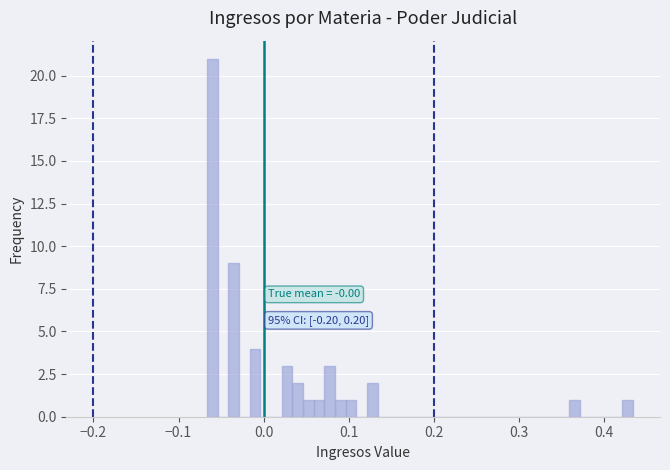

Read against the x-axis, roughly where is the centre of the tallest bar?

-0.06